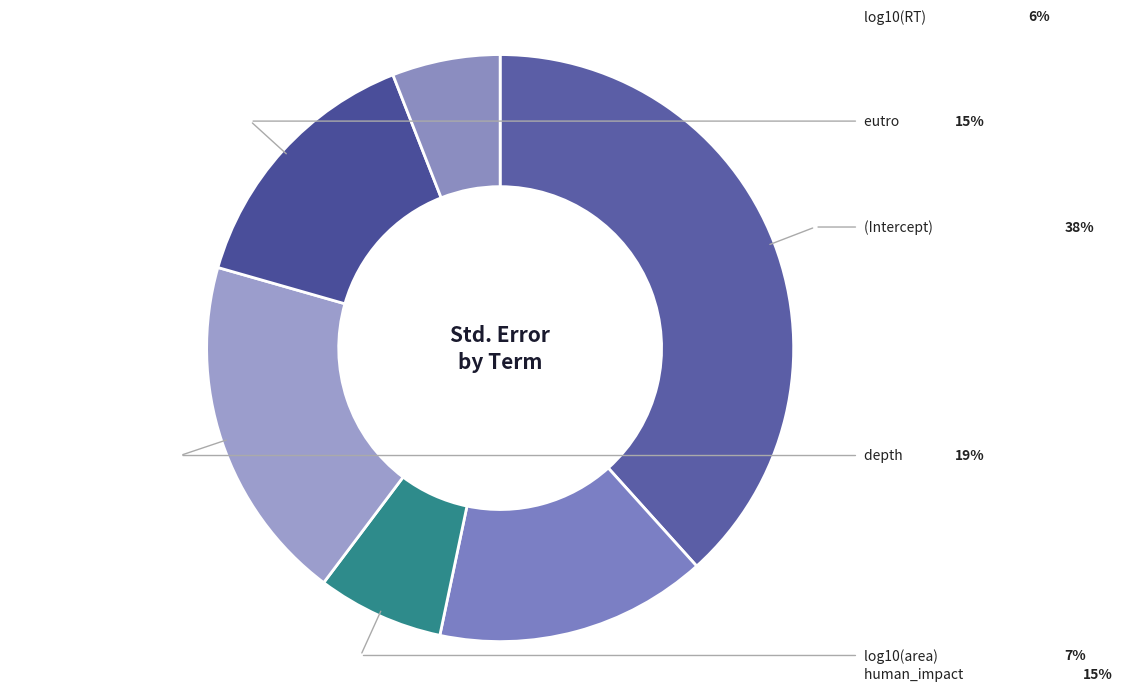

Does any single category account for the majority?

No